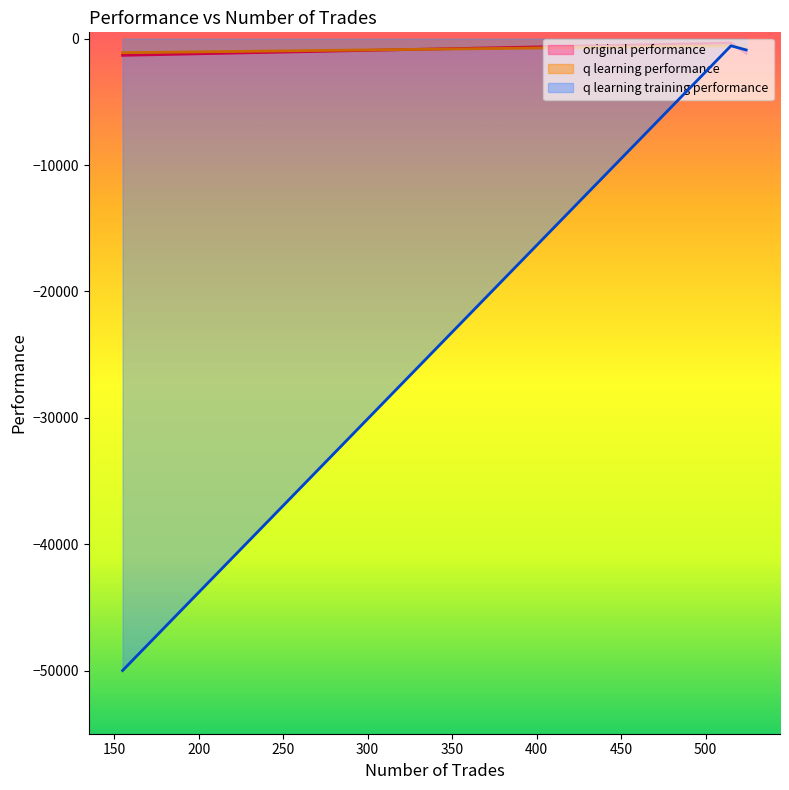

At how many categories does at least one series exceed -8760?

3